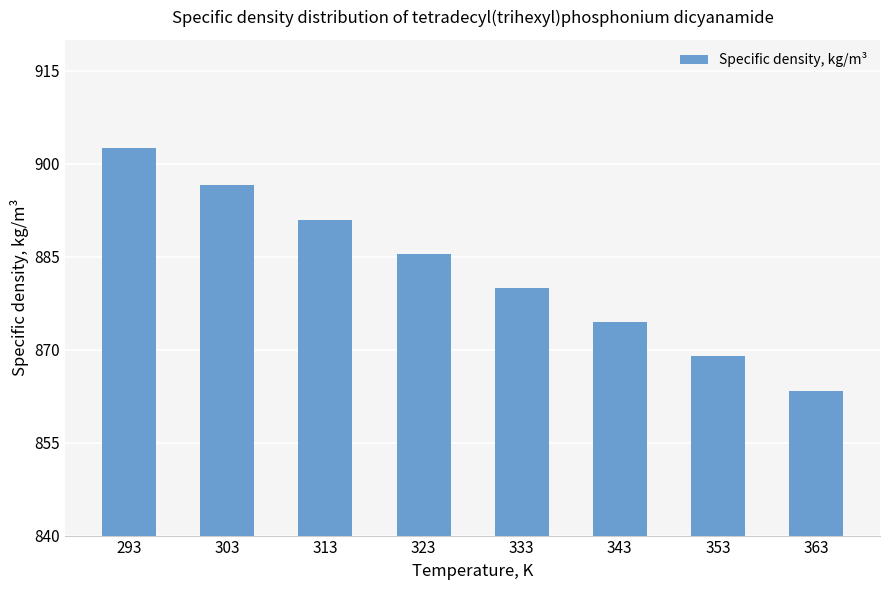

What value does the data have at 333?

880.0